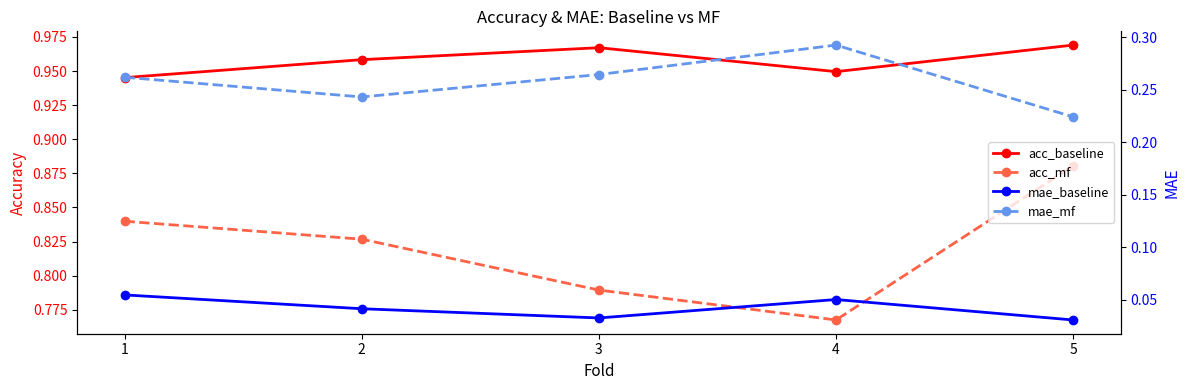

What is the average value of the acc_baseline series?

1.0